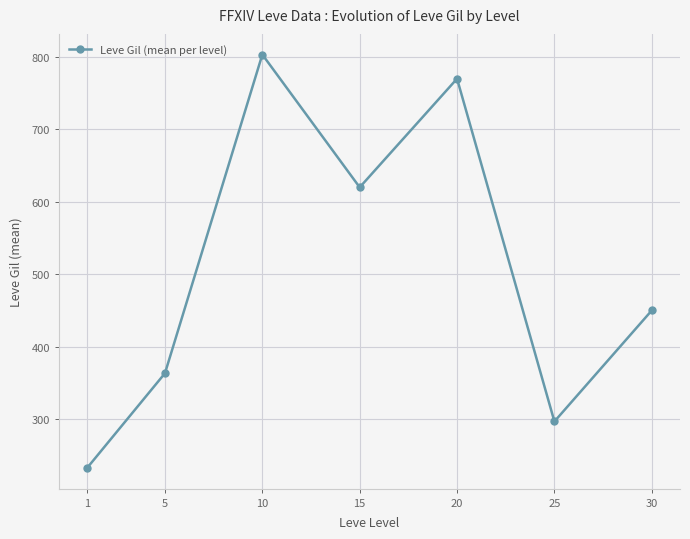

Reading left to right, list all the values displayed in this chart.

232.5	363.3	803.3	620.0	770.0	296.7	450.0